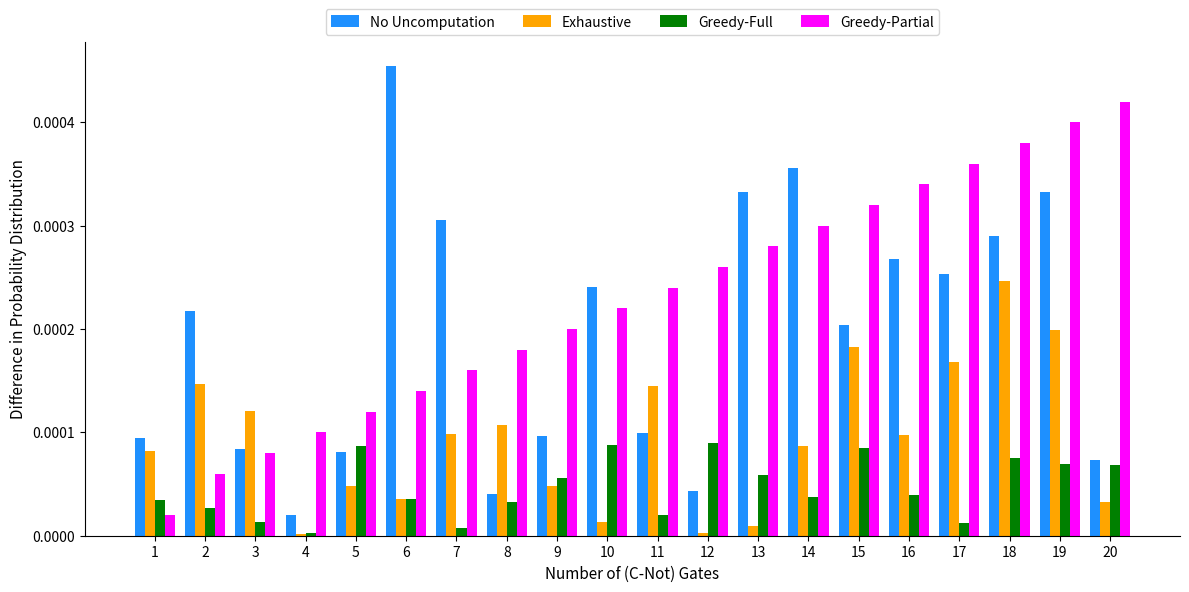

At which label is Greedy-Full closest to 0?

4